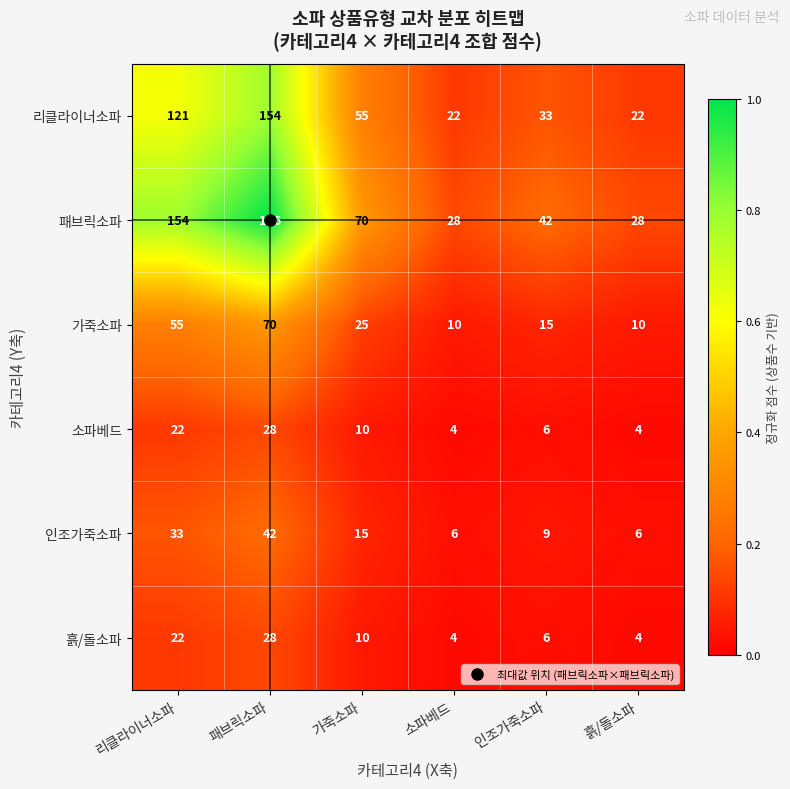

What is the difference between the second highest and second lowest values in the 소파베드 series?

18